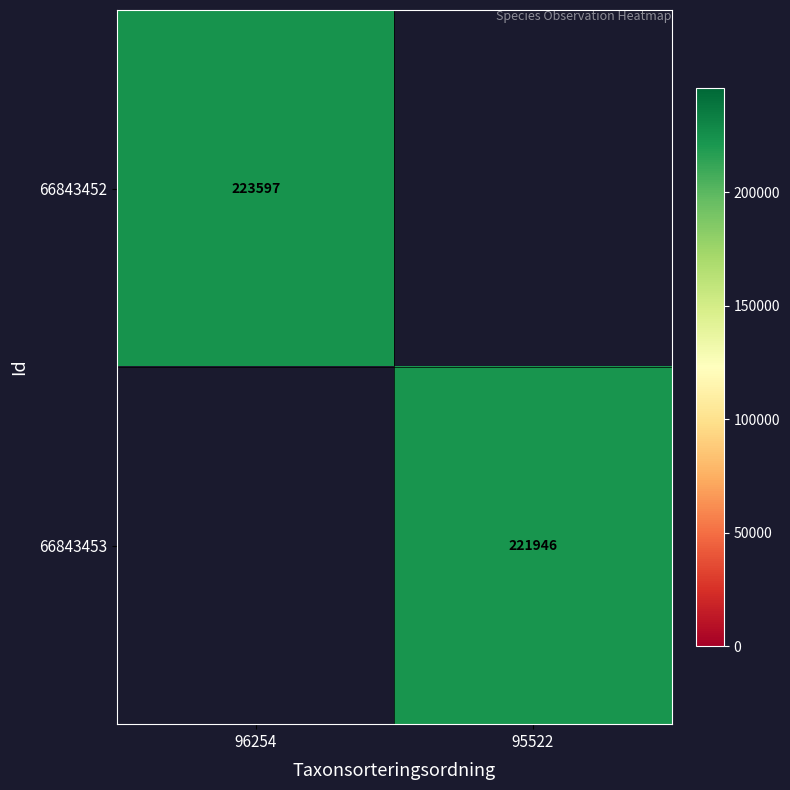

What is the greatest value displayed?

223597.0